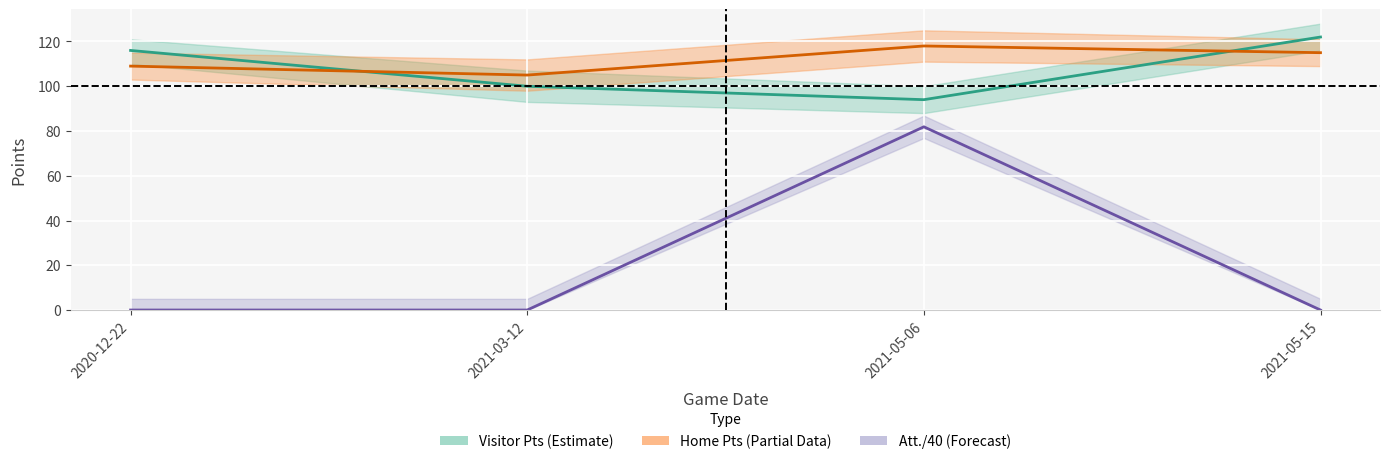

True or false: Visitor Pts (Estimate) and Att. / 40 (Forecast) cross at least once.

False